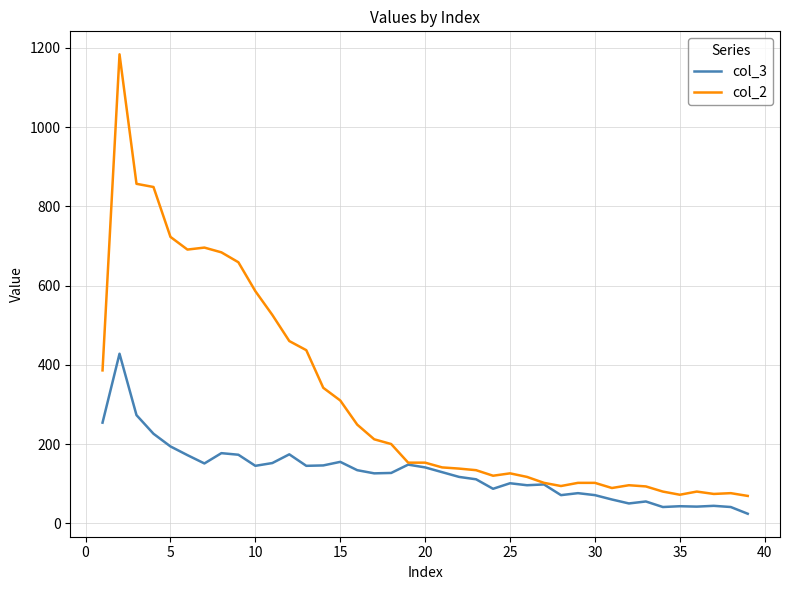

Which series has the largest total across all categories?

col_2